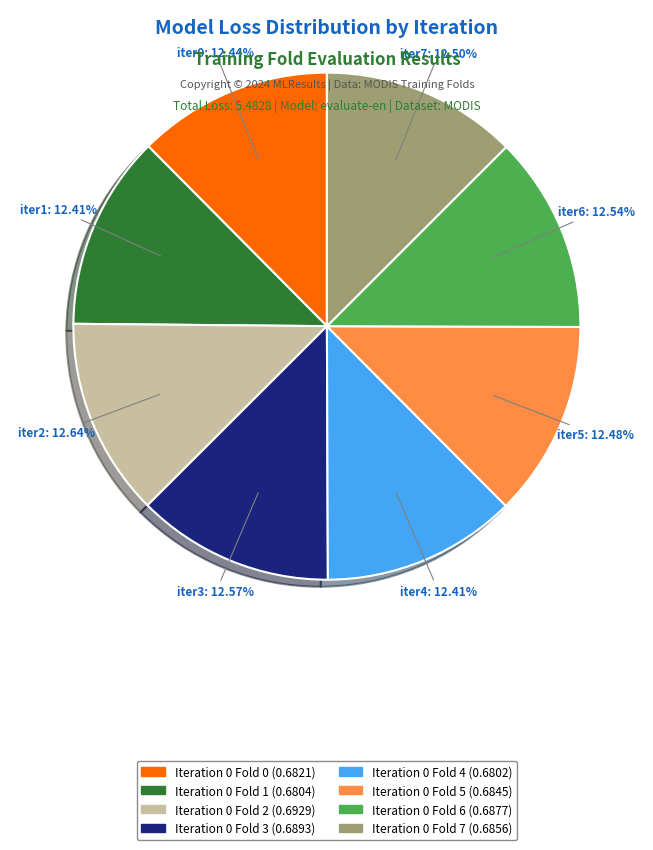

Is there a majority slice in this chart?

No